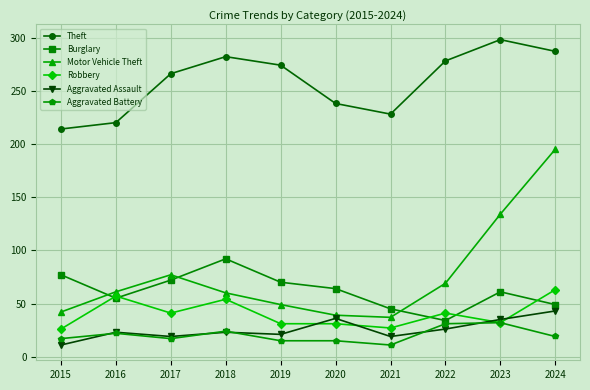

Which series has the widest spread of values?

Motor Vehicle Theft